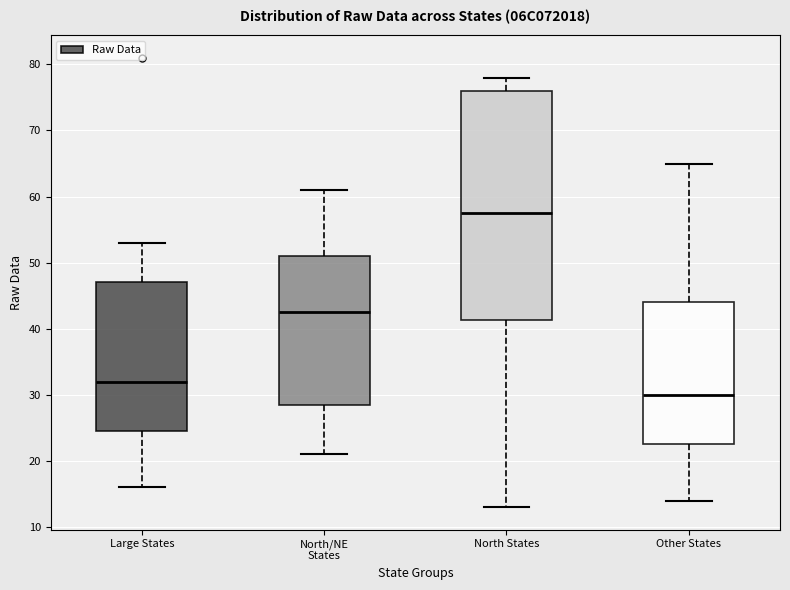

Comparing the boxes themselves (not the whiskers), which one is the tallest?

North States